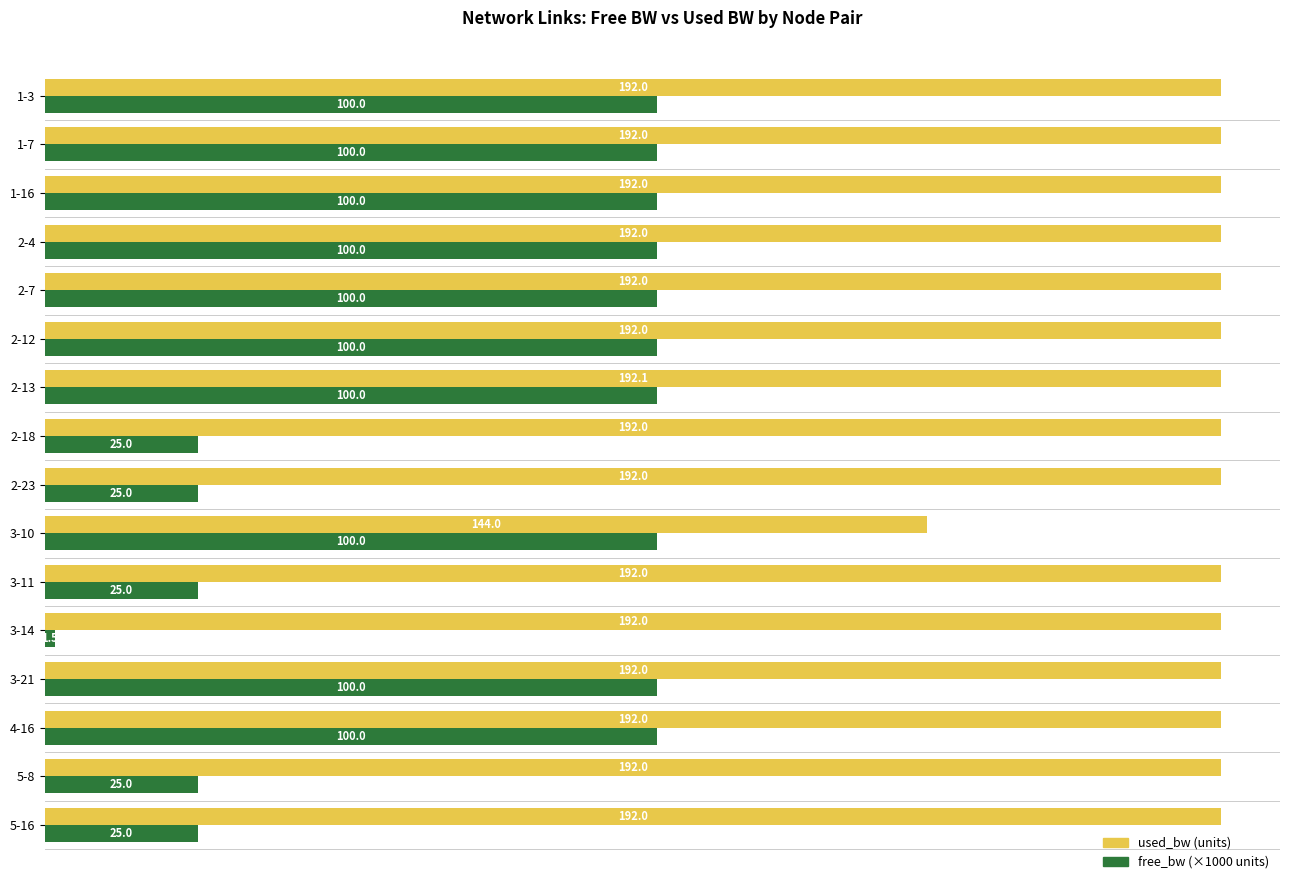

What is the difference between the highest and lowest values at 1-16?

92.0